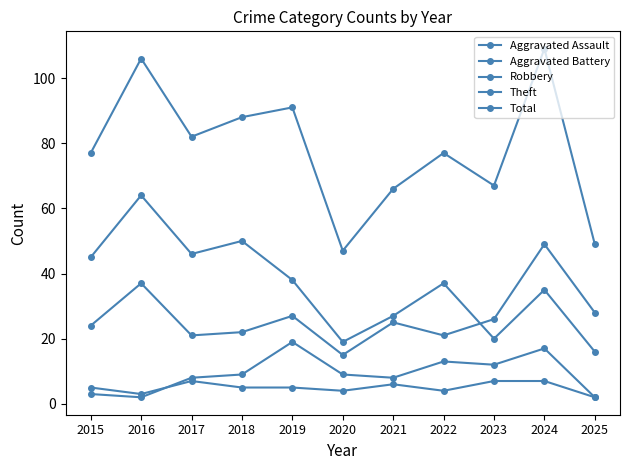

What is the value of the Robbery point at the 5th from the left?

27